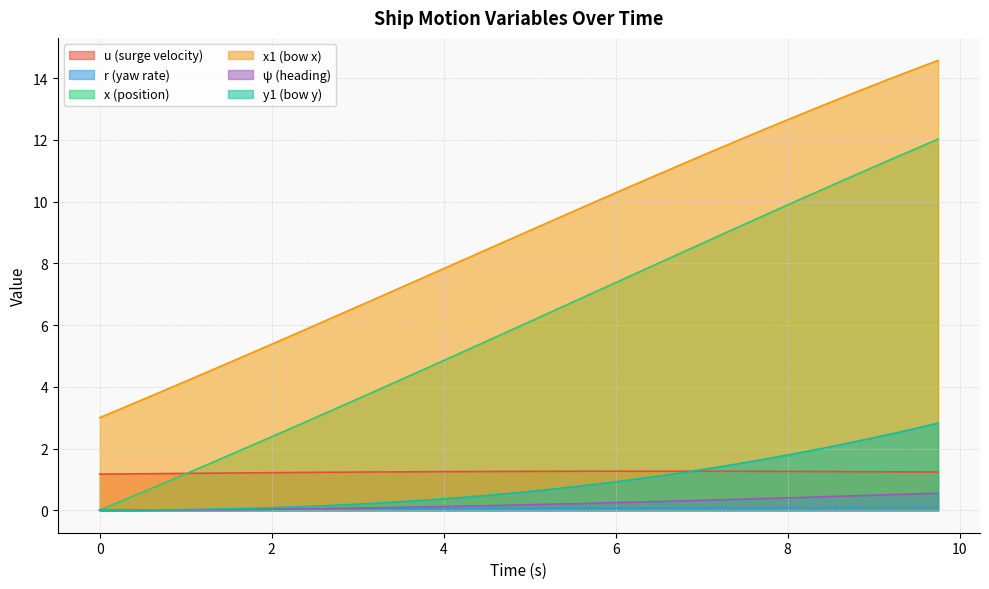

True or false: x and u cross at least once.

True